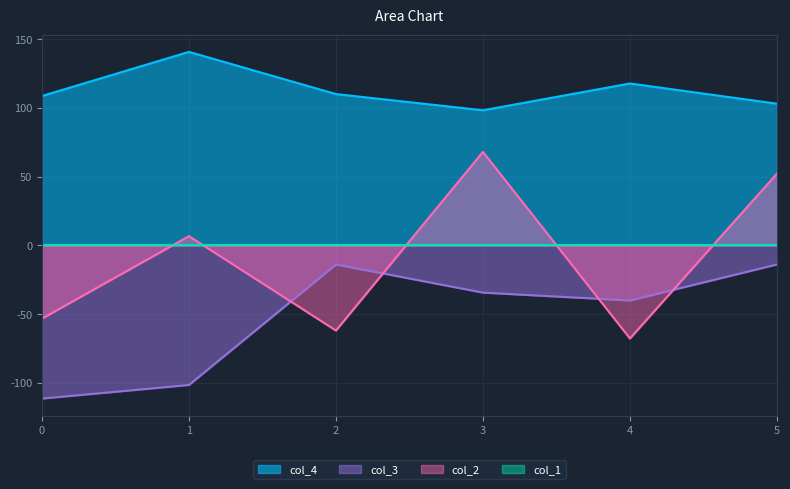

What is the greatest value displayed?

140.9